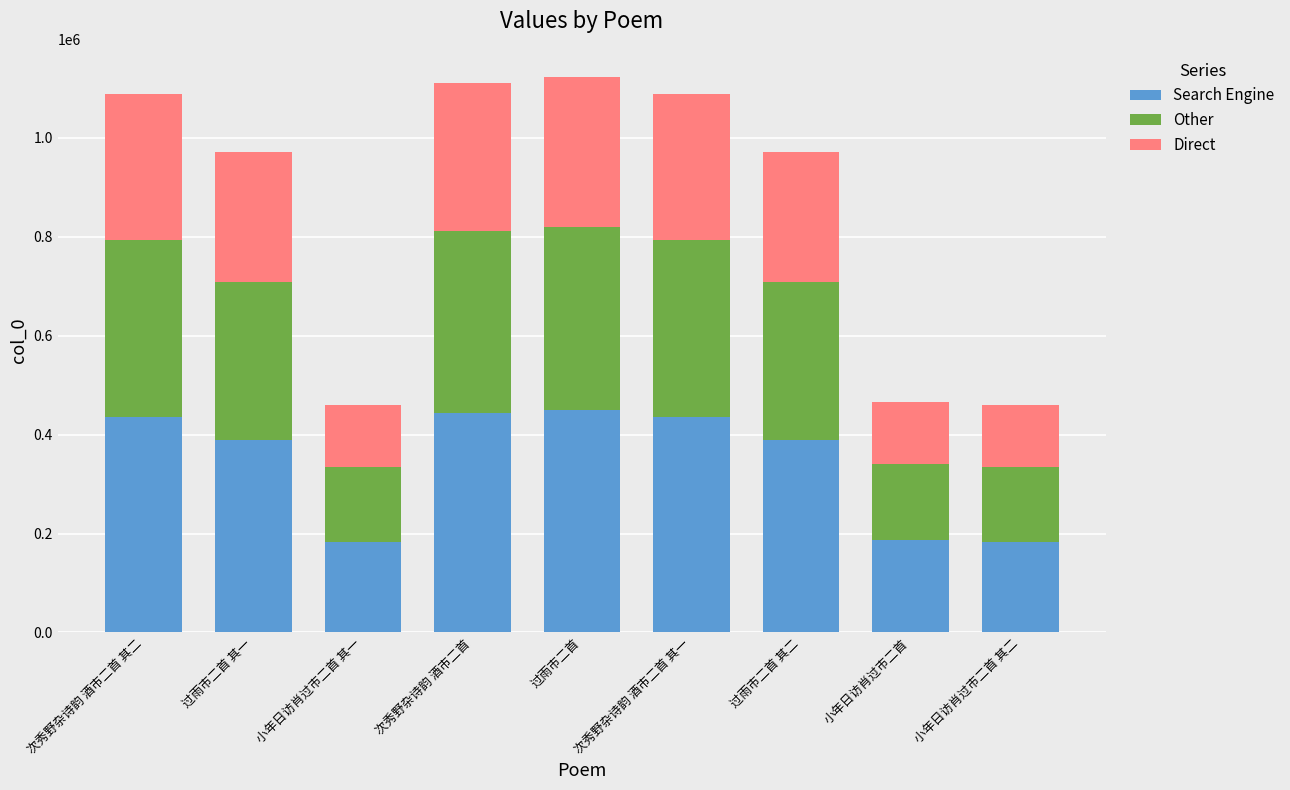

Are the bars grouped side by side (vs. stacked)?

No